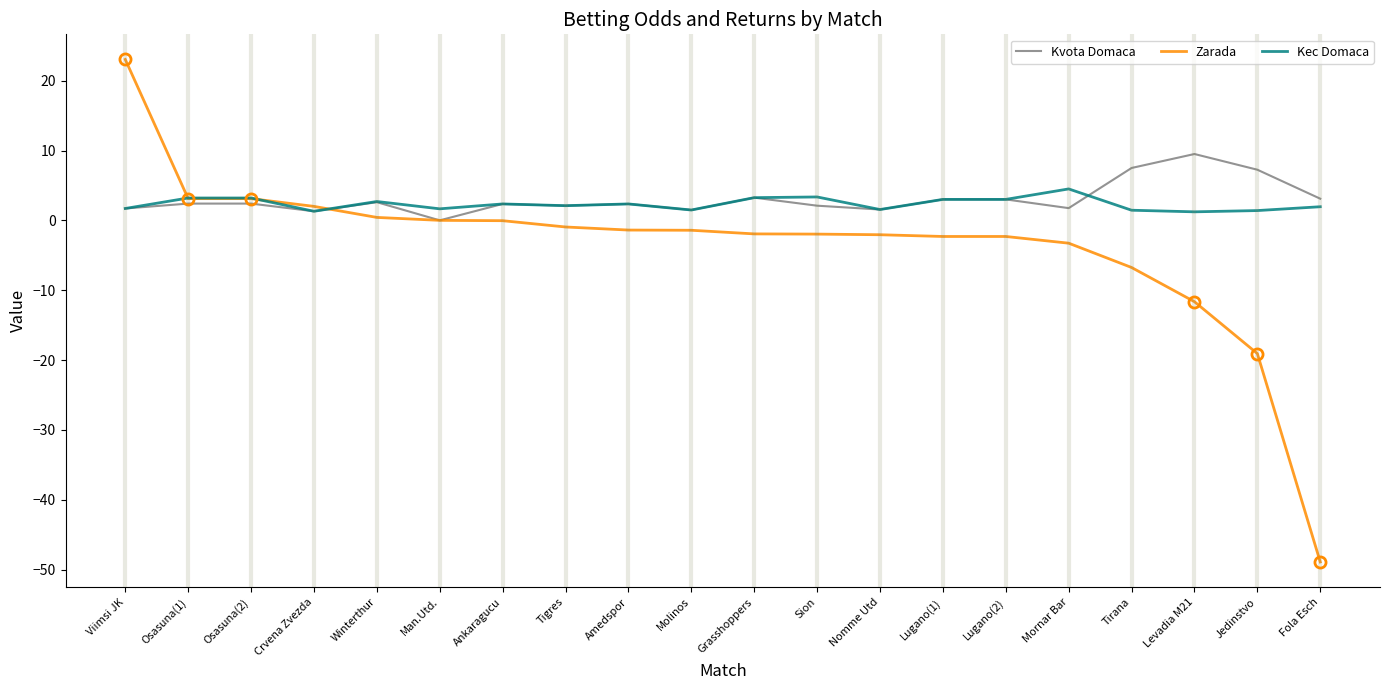

What is the difference between the highest and lowest values at Osasuna(2)?

0.8